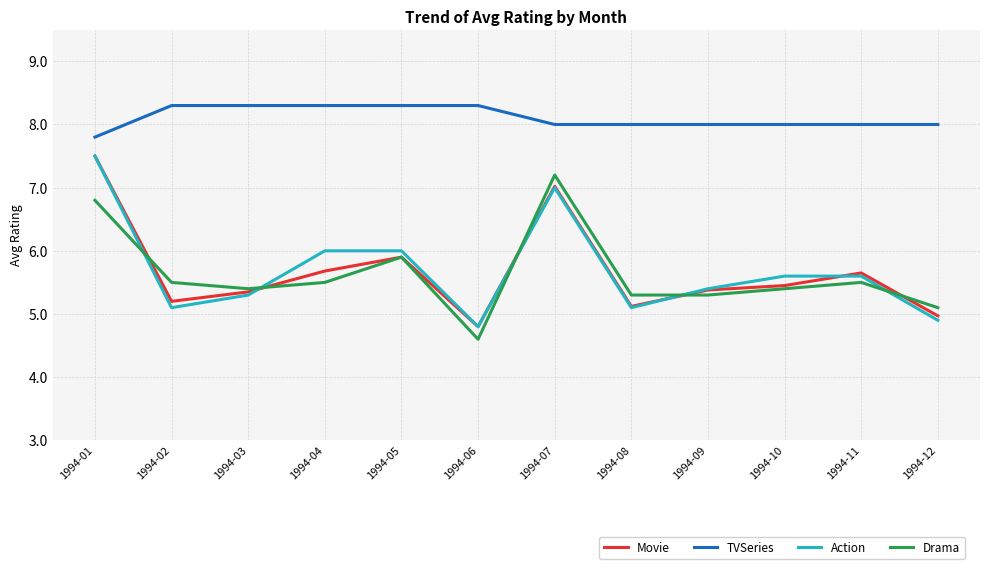

What is the difference between the maximum and minimum values in the Drama series?

2.6